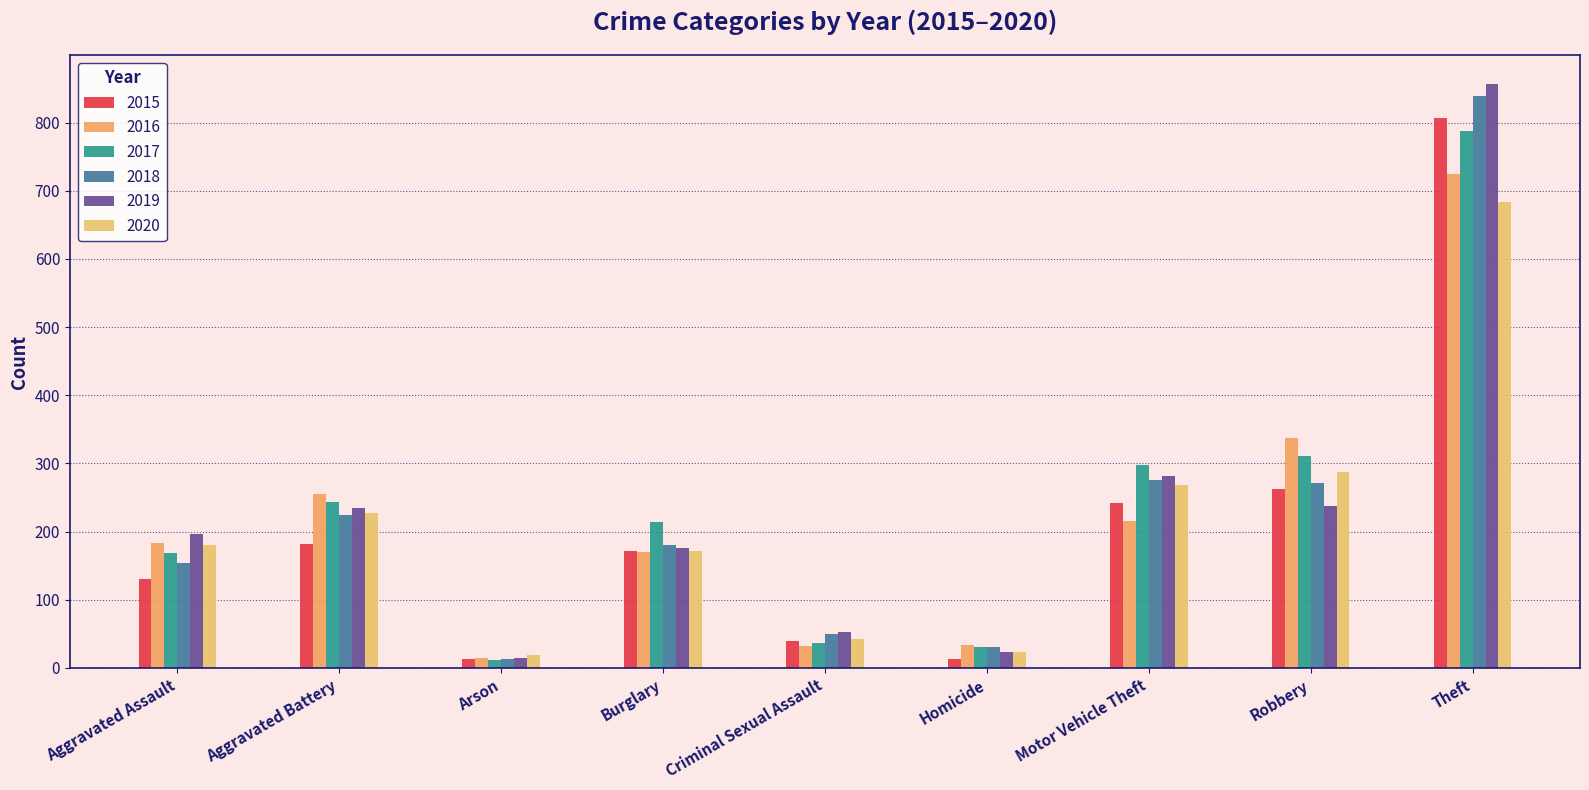

Where is 2015 nearest to the value 410?

Robbery